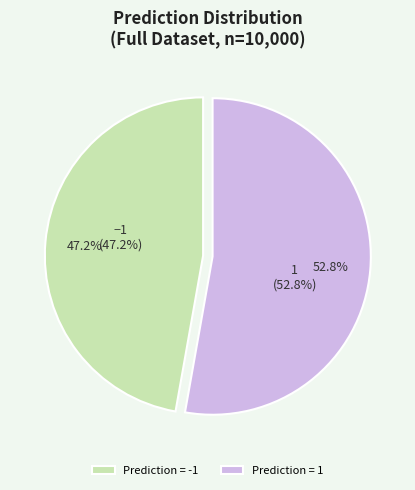

What percentage do -1 and 1 together represent?

100.0%